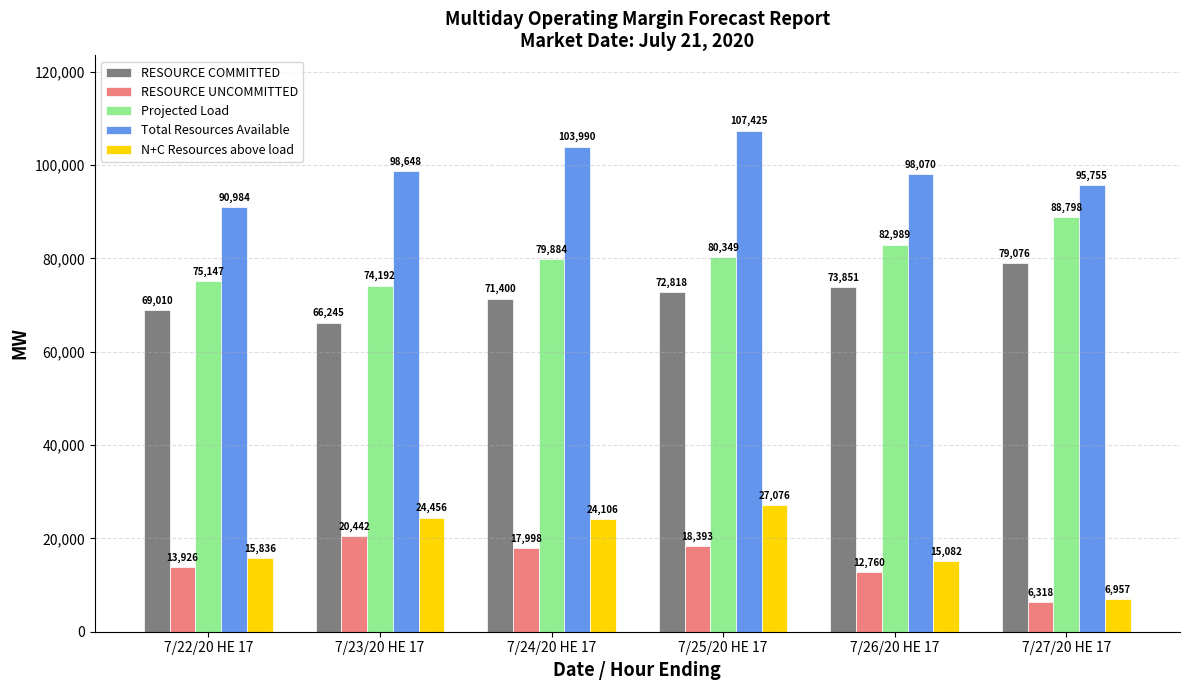

At how many categories does at least one series exceed 62266?

6